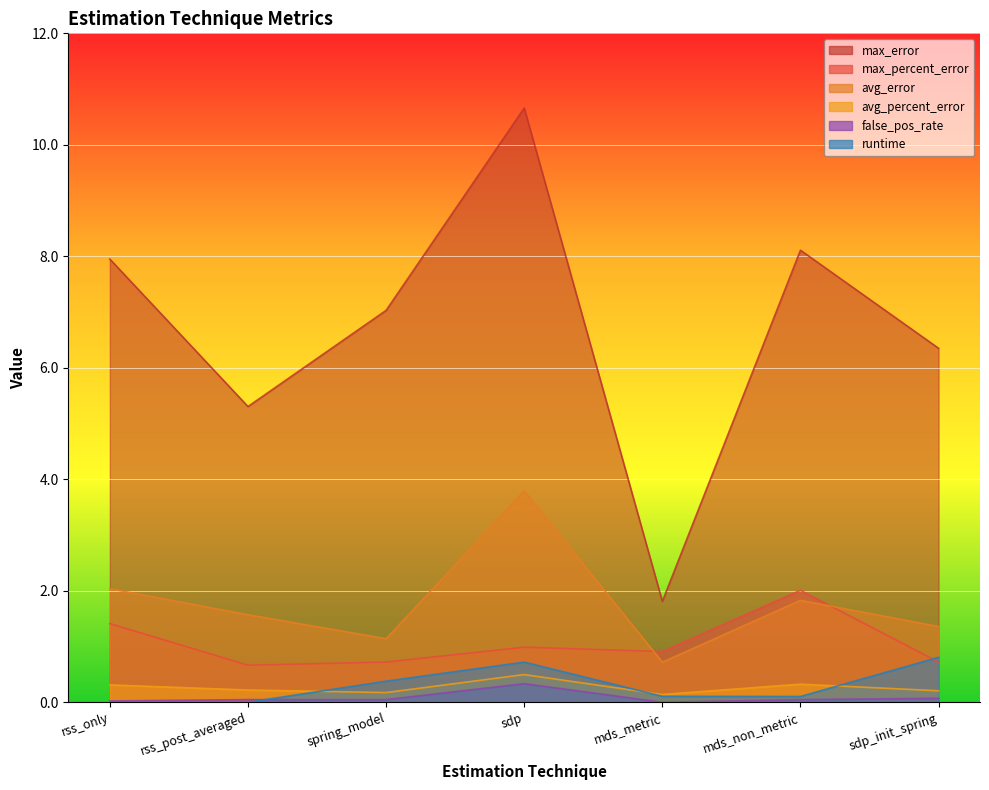

True or false: max_error and avg_error cross at least once.

False